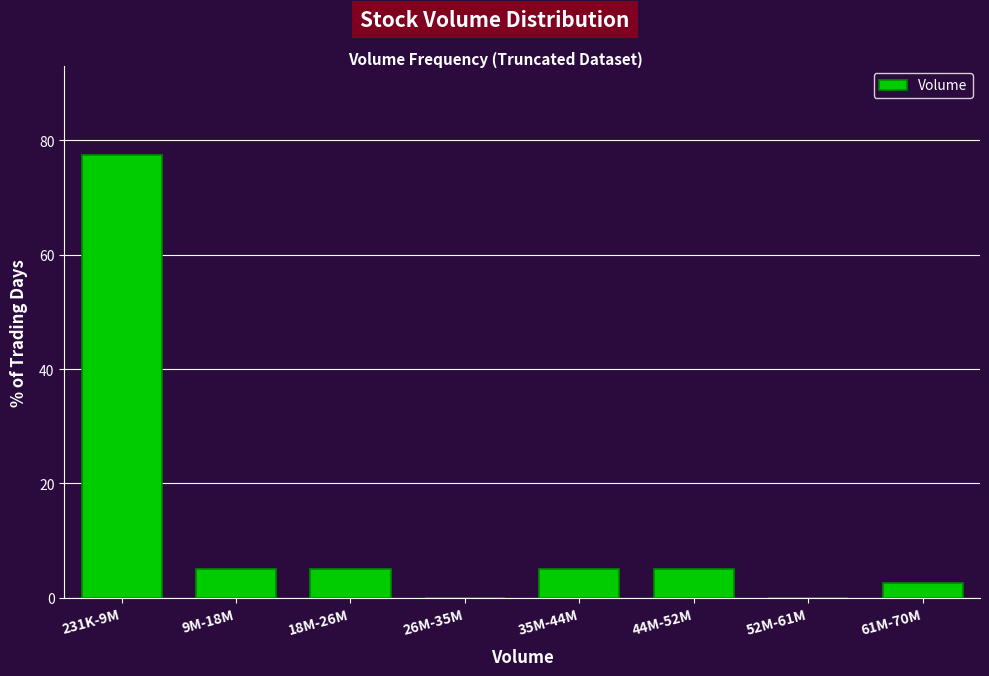

Reading left to right, transcribe all the data shown in this chart.

231K-9M=77.5	9M-18M=5.0	18M-26M=5.0	26M-35M=0.0	35M-44M=5.0	44M-52M=5.0	52M-61M=0.0	61M-70M=2.5